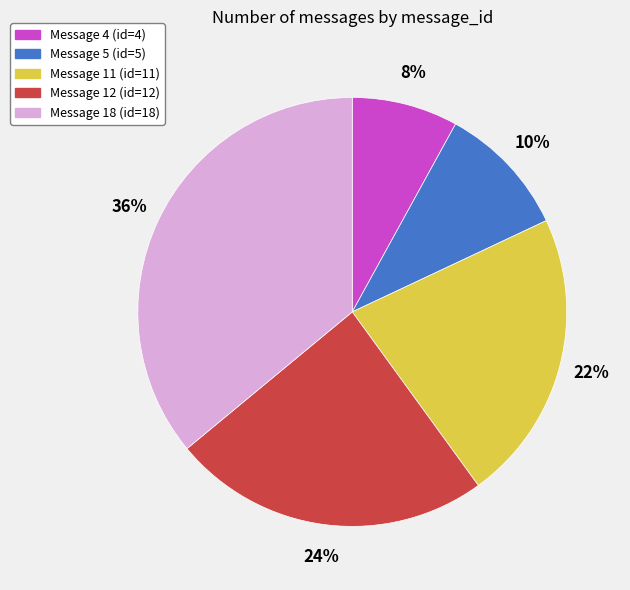

Which slice is the smallest?

Message 4